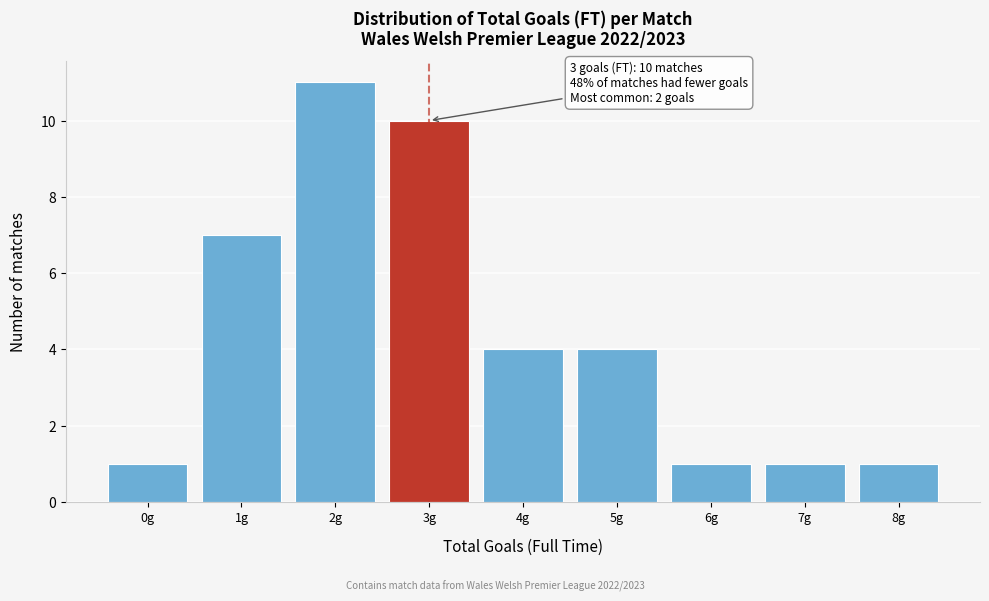

Over which range of the x-axis is the bar tallest?

1.5 to 2.5